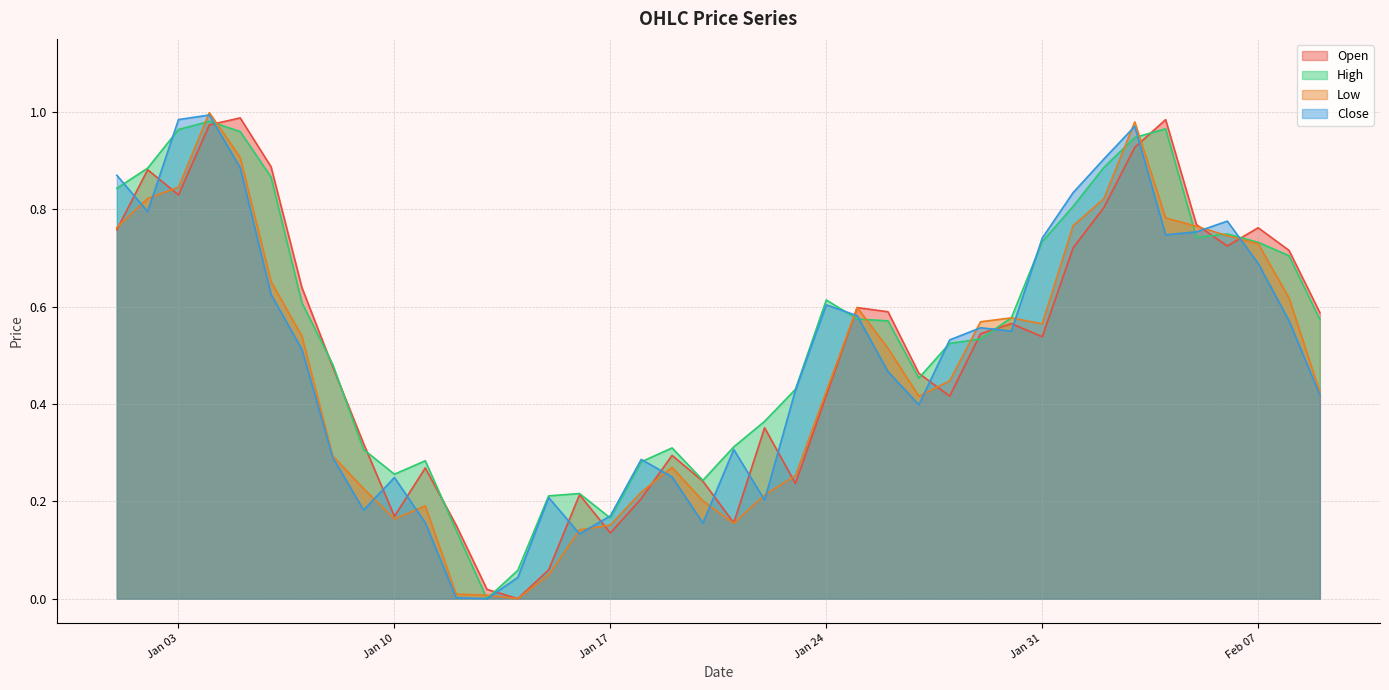

Is it true that High equals 1.0 at 2023-01-05?

True